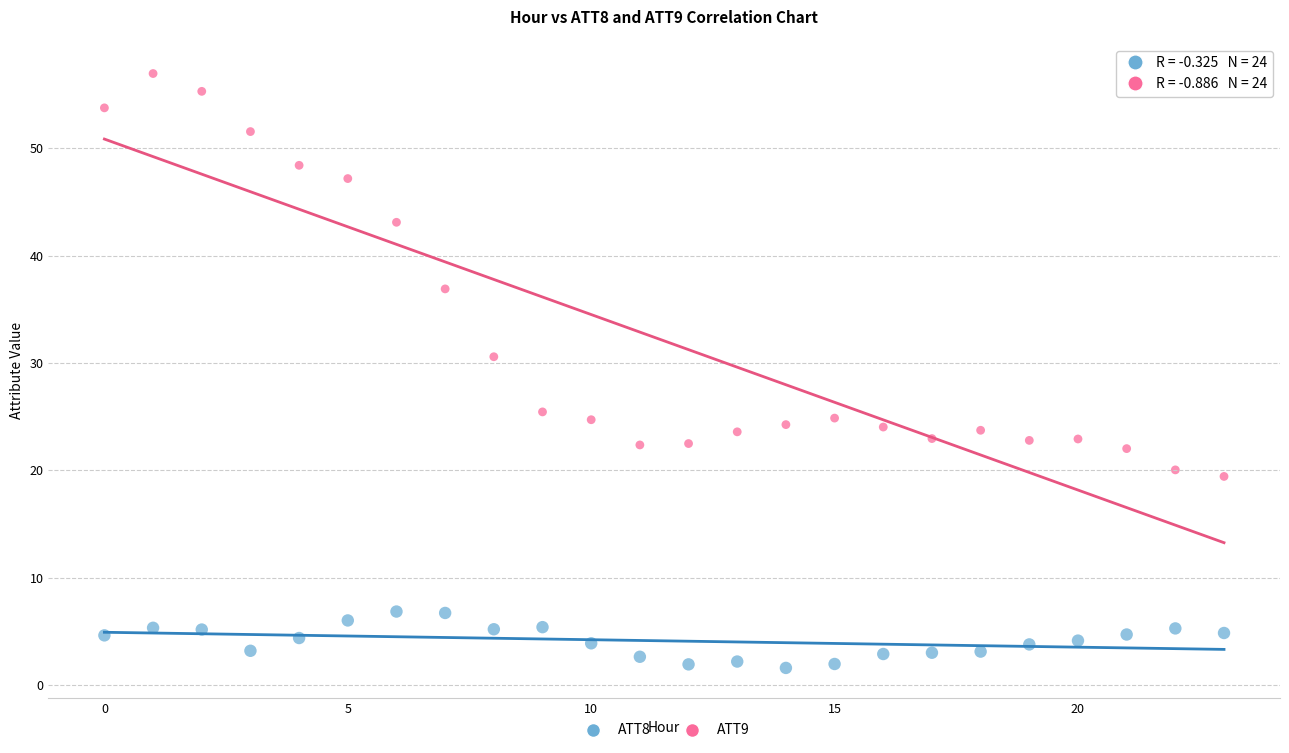

Across all series, what Y value is closest to 29?

30.6